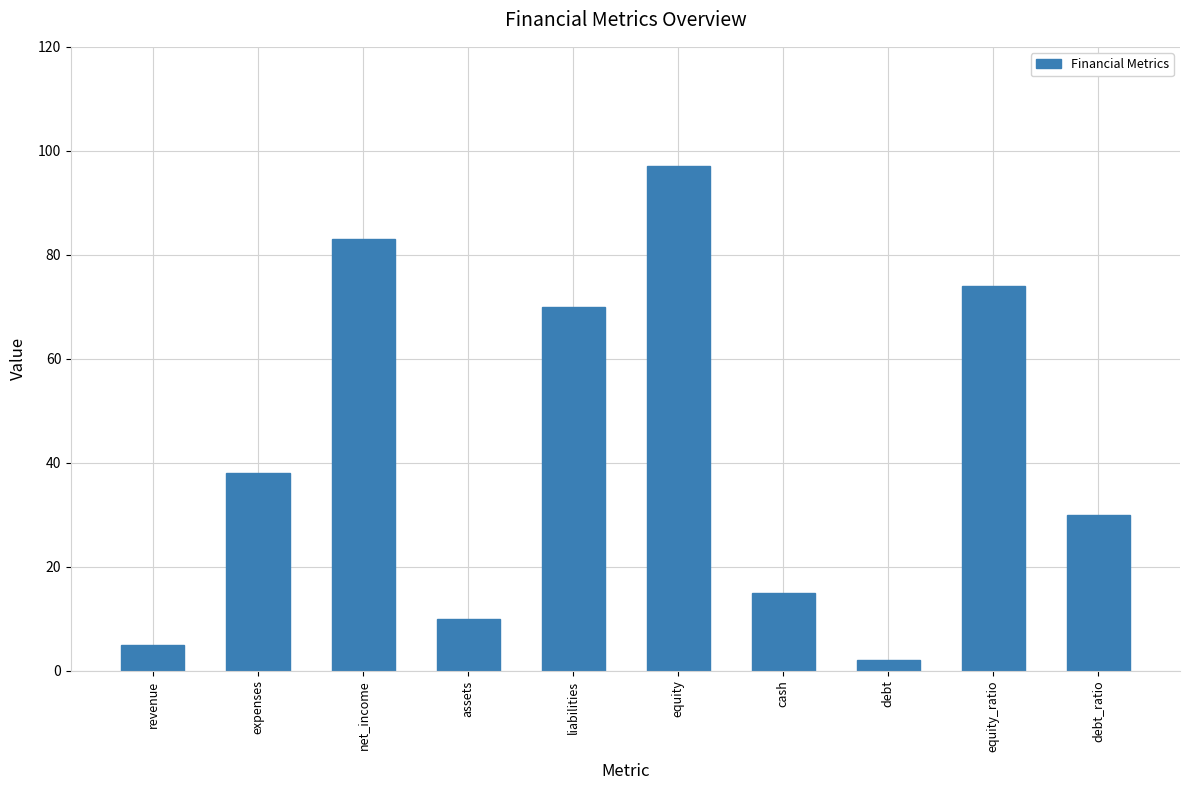

Are the bars horizontal?

No